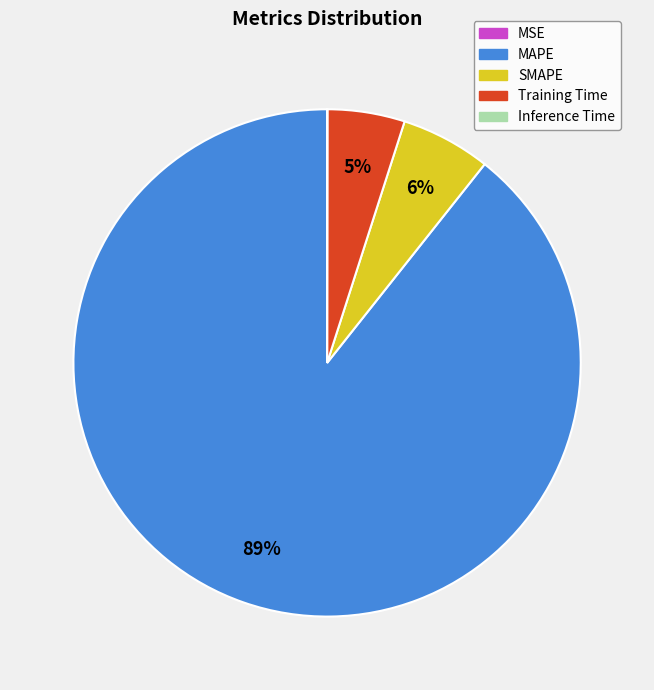

Which category has the biggest portion of the pie?

MAPE